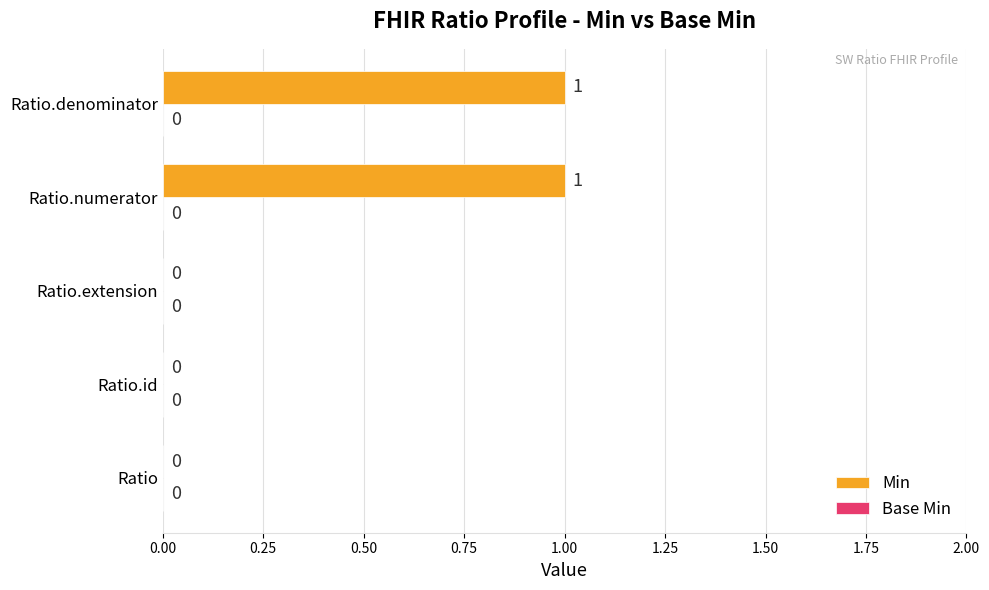

Which has a higher value, Ratio.extension or Ratio.numerator?

Ratio.numerator